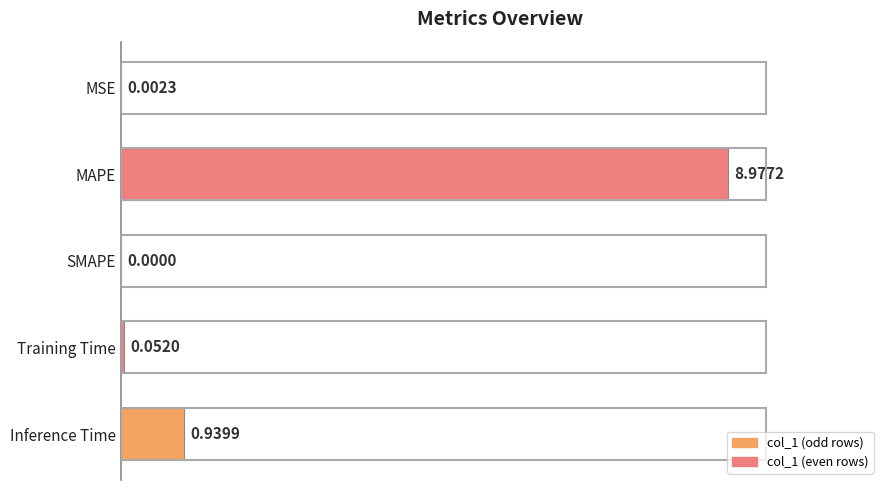

What is the sum of all values?

10.0